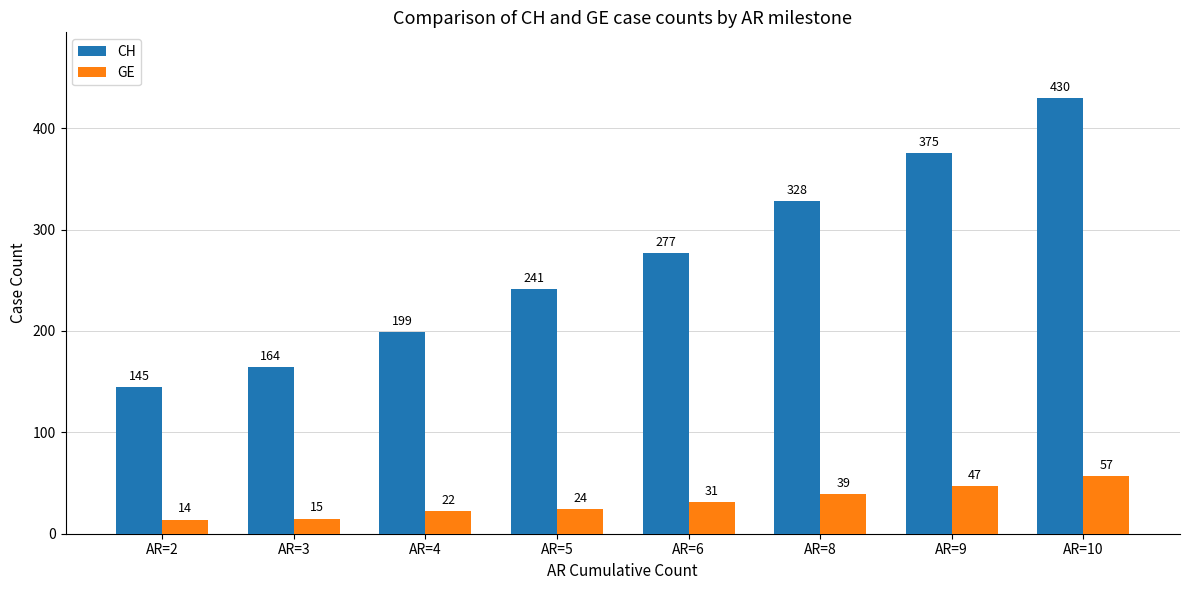

Reading left to right, list all the values displayed in this chart.

CH: AR=2=145	AR=3=164	AR=4=199	AR=5=241	AR=6=277	AR=8=328	AR=9=375	AR=10=430
GE: AR=2=14	AR=3=15	AR=4=22	AR=5=24	AR=6=31	AR=8=39	AR=9=47	AR=10=57